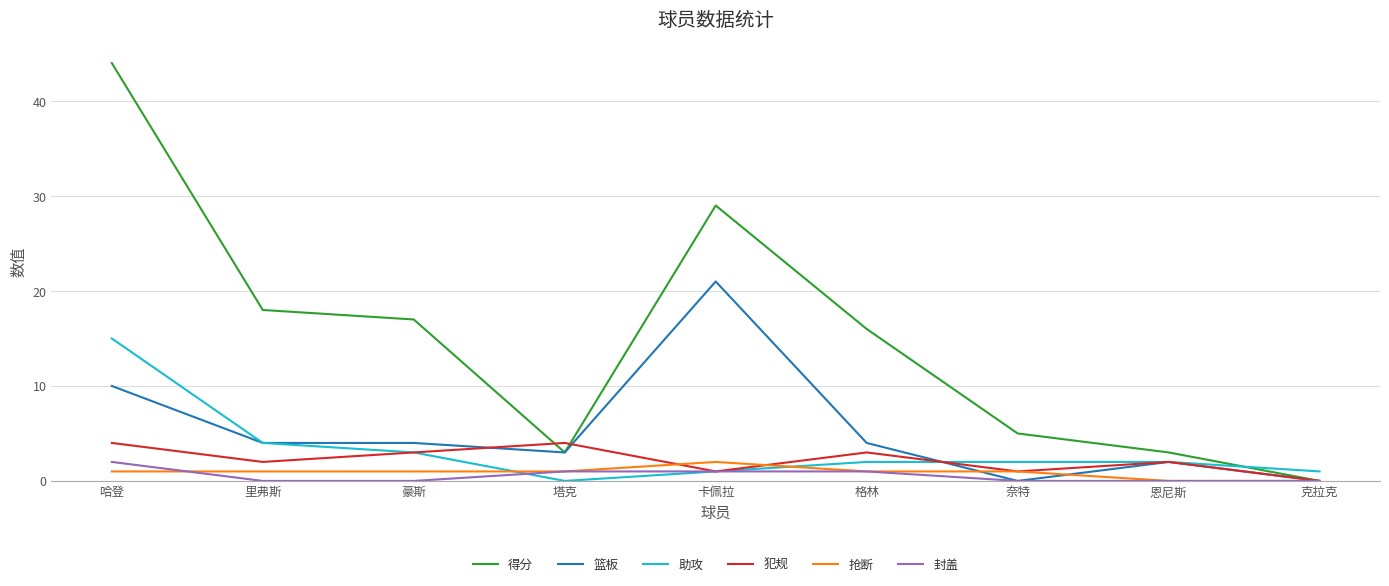

How many distinct data groups are displayed?

6